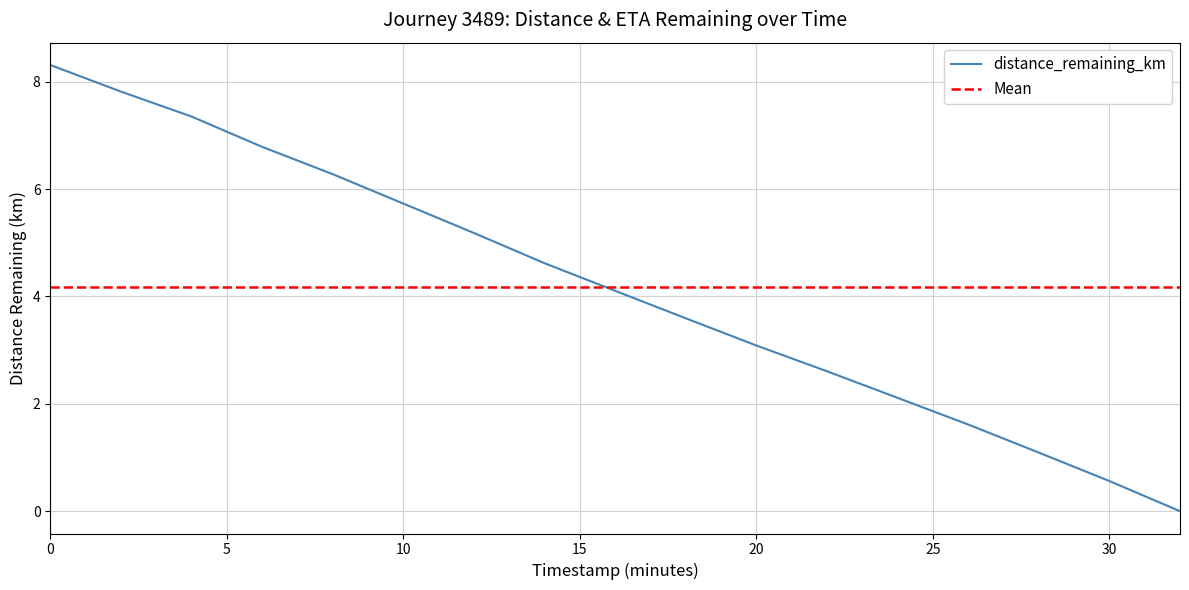

What position from the left is 10.0?

6